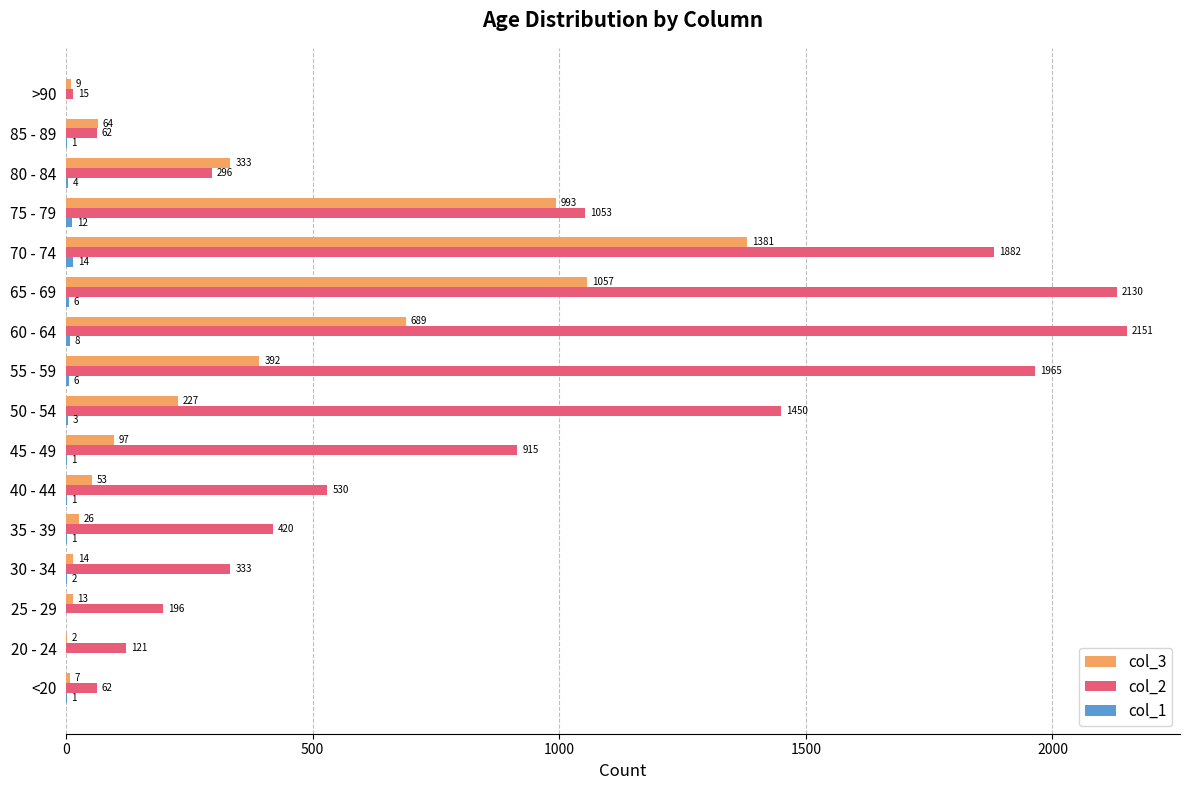

Read the col_3 value at 70 - 74, to the nearest 100.

1400